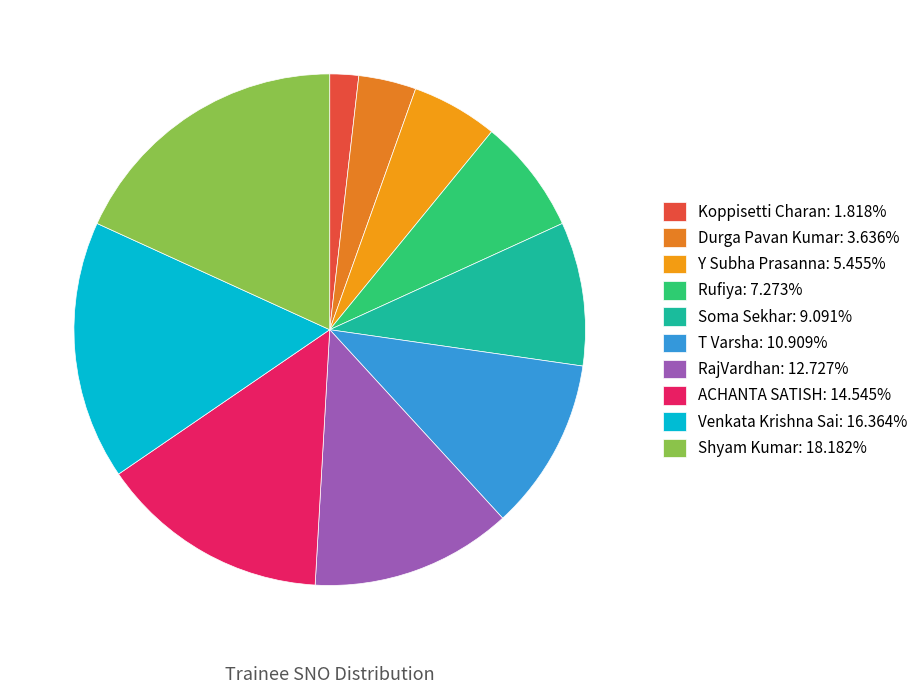

What is the ratio of the value at Shyam Kumar to the value at Durga Pavan Kumar?

5.0